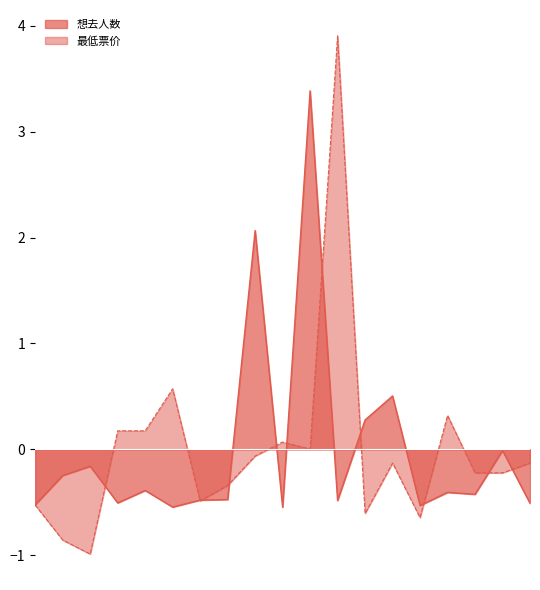

Reading right to left, transcribe all the data shown in this chart.

想去人数(normalized): -0.5	-0.0	-0.4	-0.4	-0.5	0.5	0.3	-0.5	3.4	-0.5	2.1	-0.5	-0.5	-0.5	-0.4	-0.5	-0.2	-0.2	-0.5
最低票价(normalized): -0.1	-0.2	-0.2	0.3	-0.6	-0.1	-0.6	3.9	0.0	0.1	-0.1	-0.3	-0.5	0.6	0.2	0.2	-1.0	-0.9	-0.5